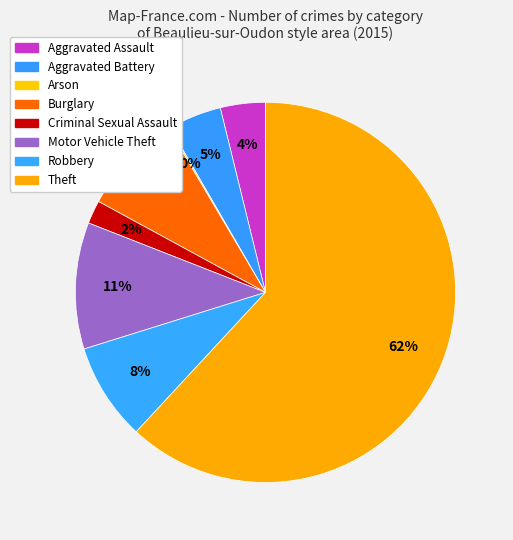

Approximately how many times larger is the value at Motor Vehicle Theft compared to Aggravated Assault?

2.8